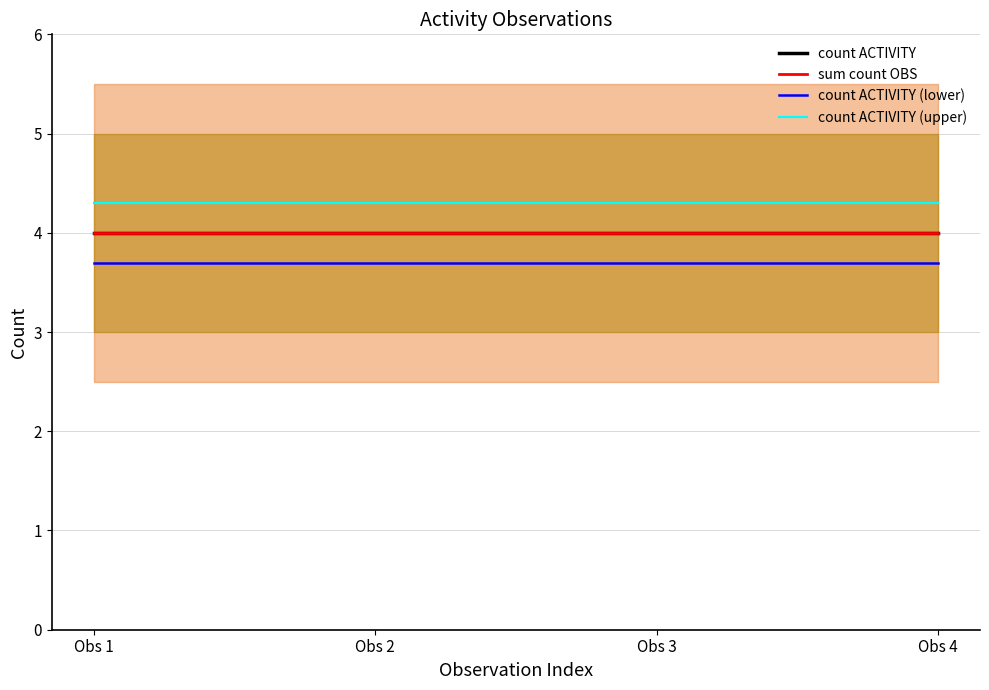

The value of count ACTIVITY at Obs 2 is 5.5. True or false?

False